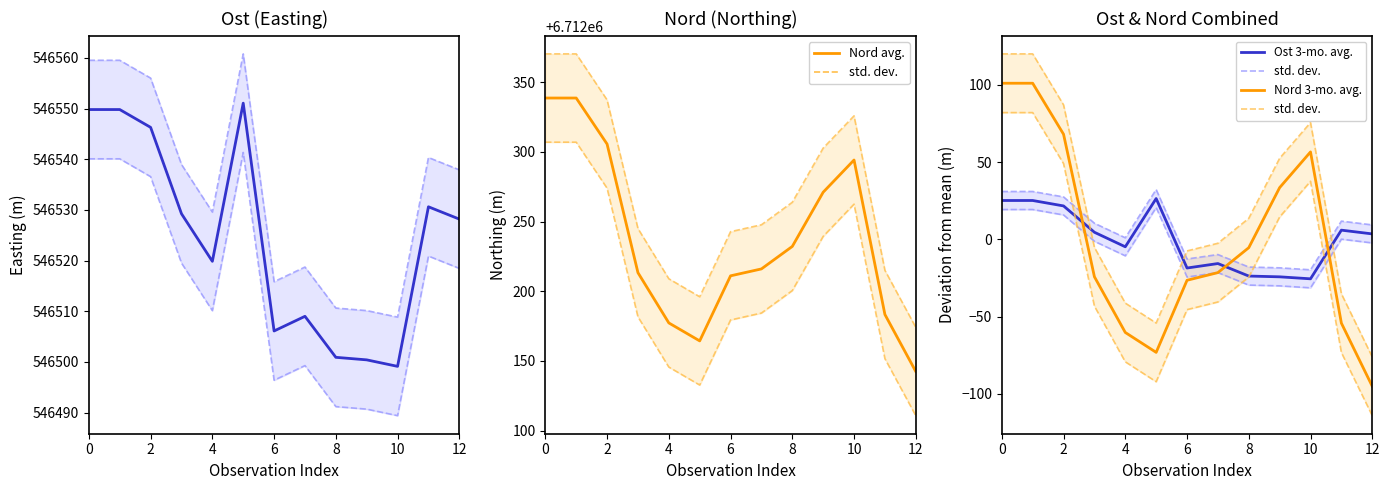

True or false: std. dev.  and Ost avg. intersect in this chart.

False